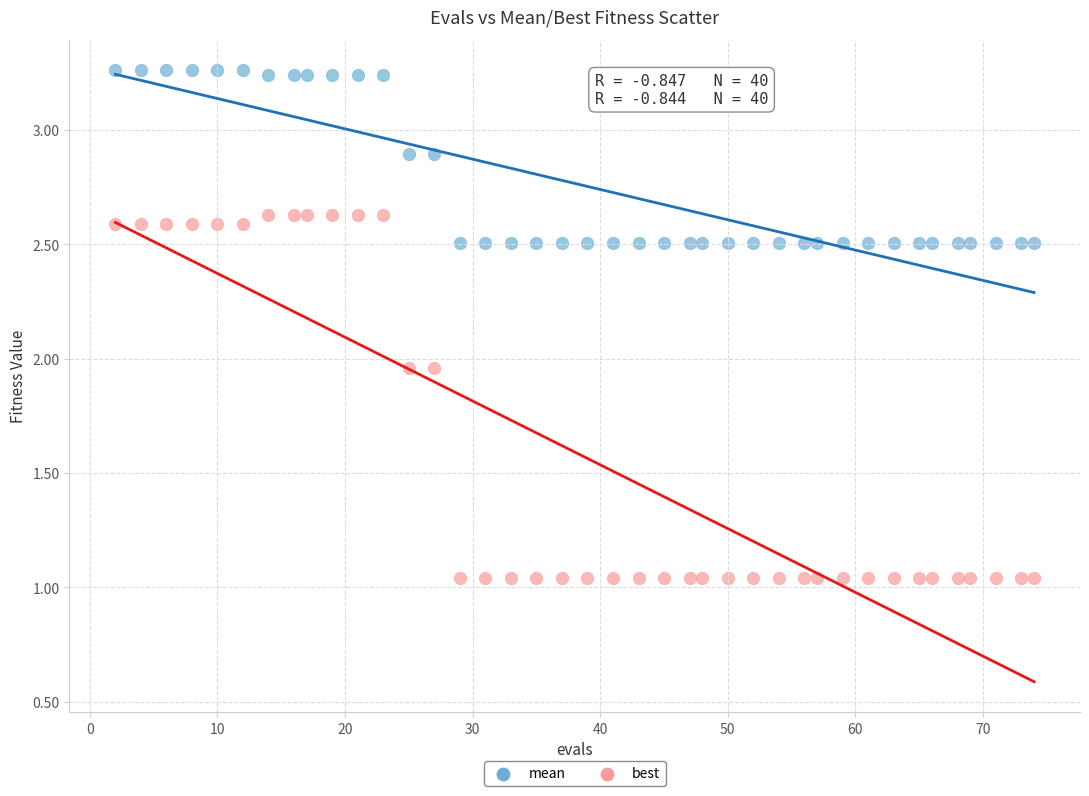

Which series reaches the maximum Y coordinate?

mean